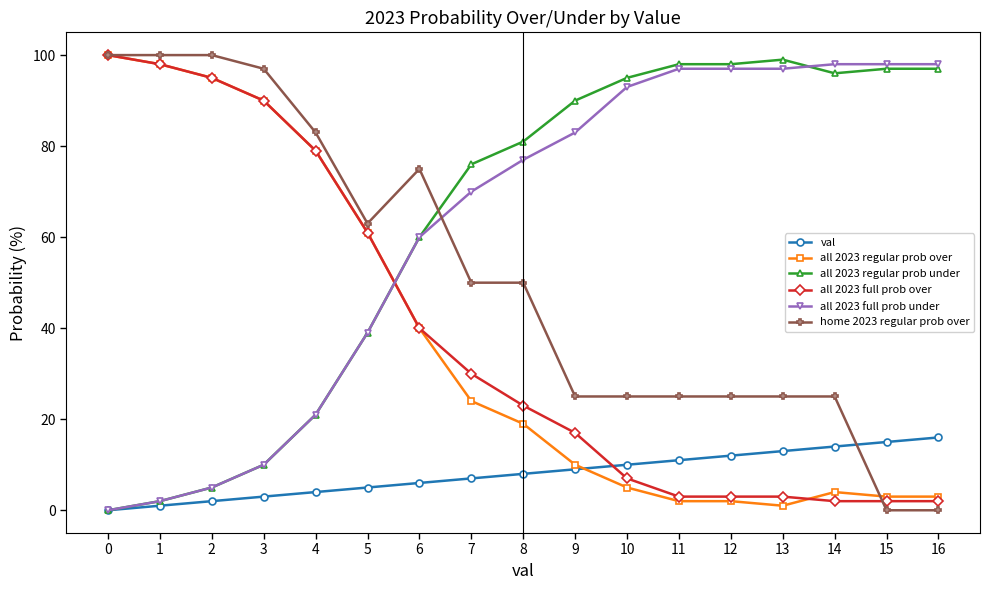

The value of home 2023 regular prob over at 11 is 17. True or false?

False